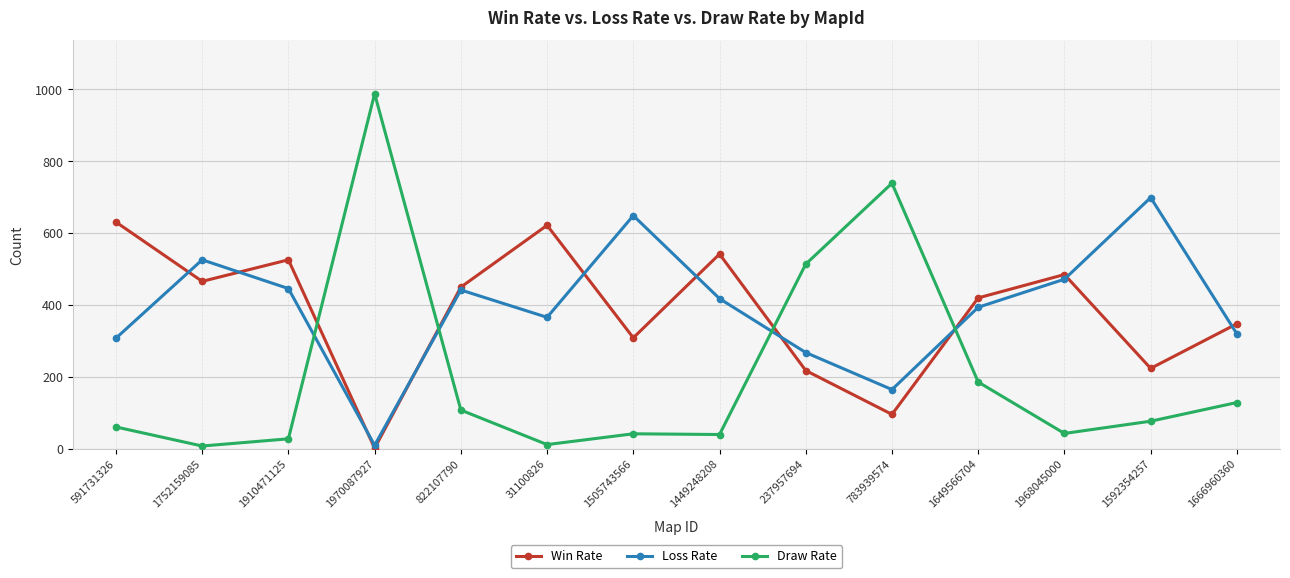

Does the chart display data point markers on the line(s)?

Yes